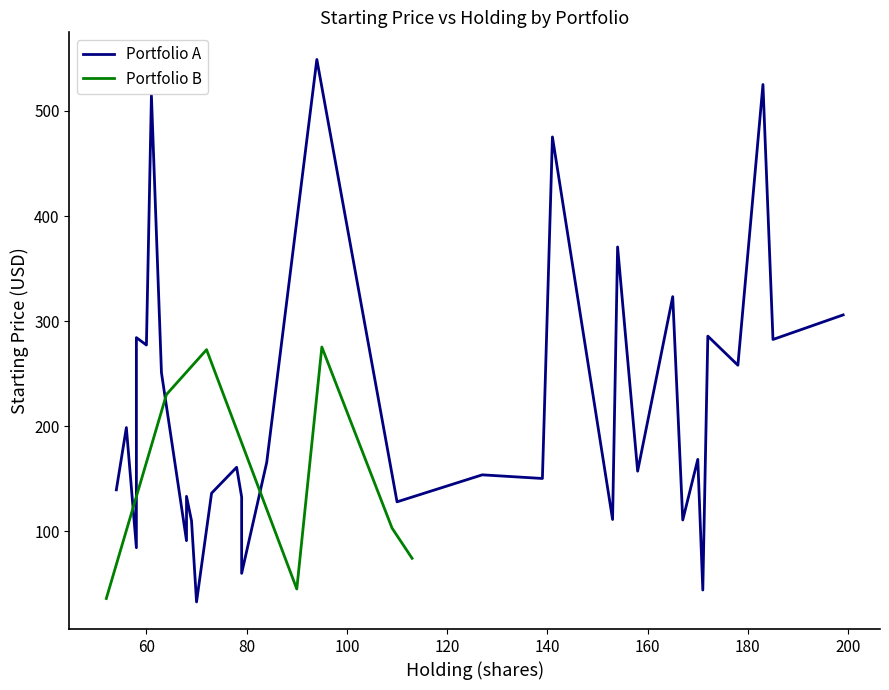

Between which two adjacent categories do Portfolio A and Portfolio B (sample) first intersect?

1 and 2